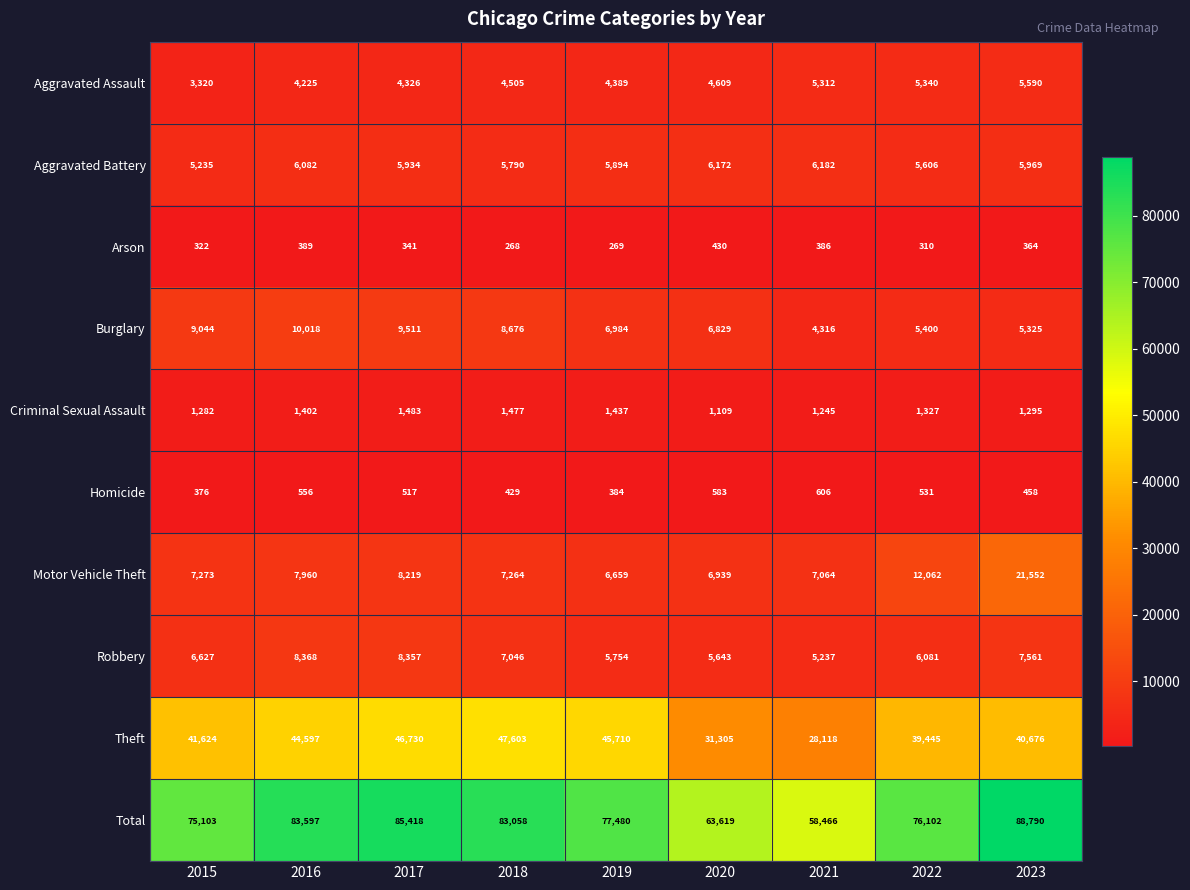

What is the smallest value displayed?

268